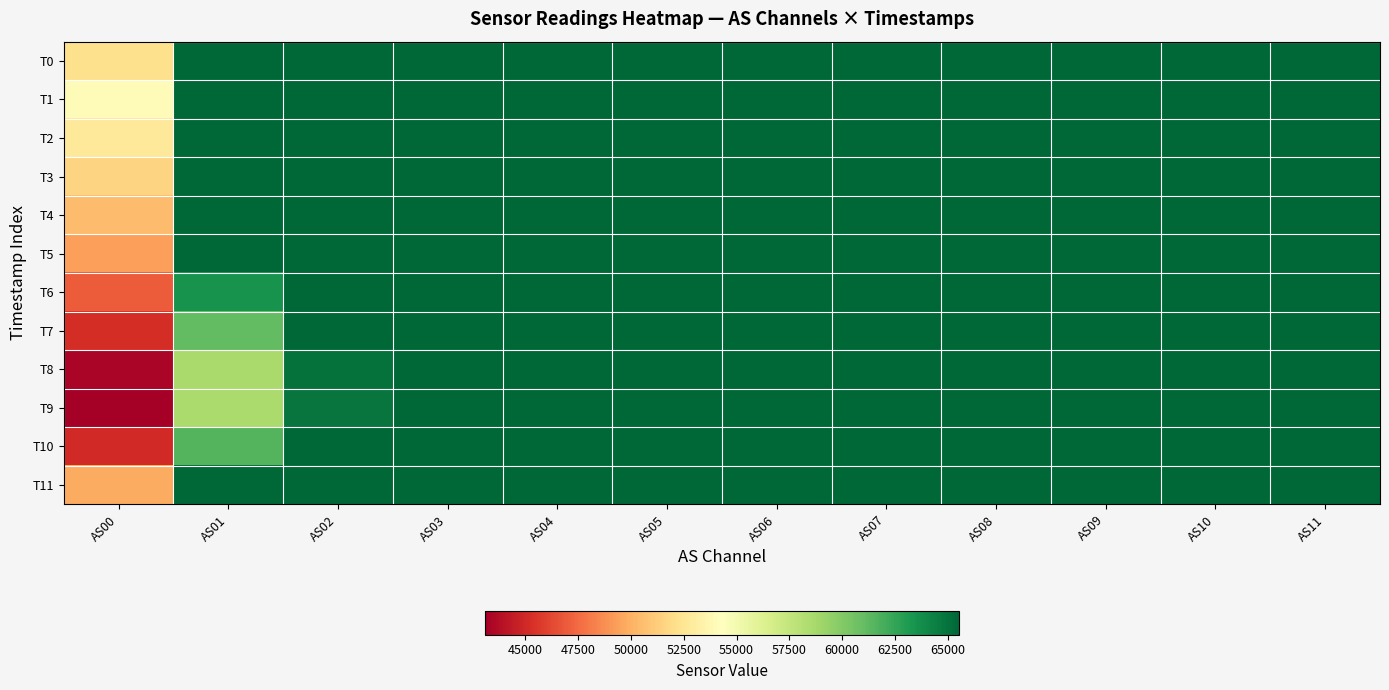

Which series has the widest spread of values?

T9